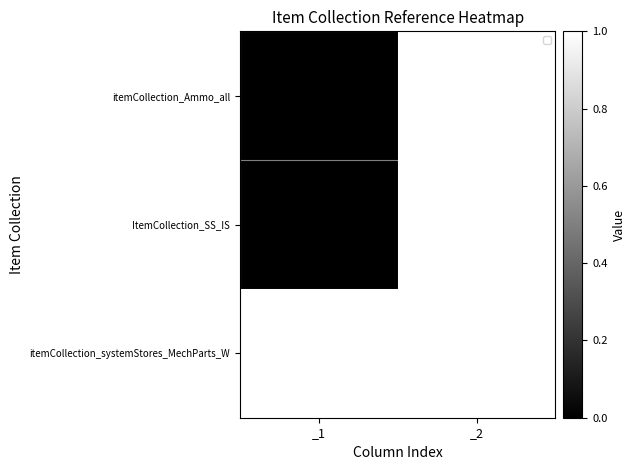

At which category does the chart reach its peak across all series?

_2